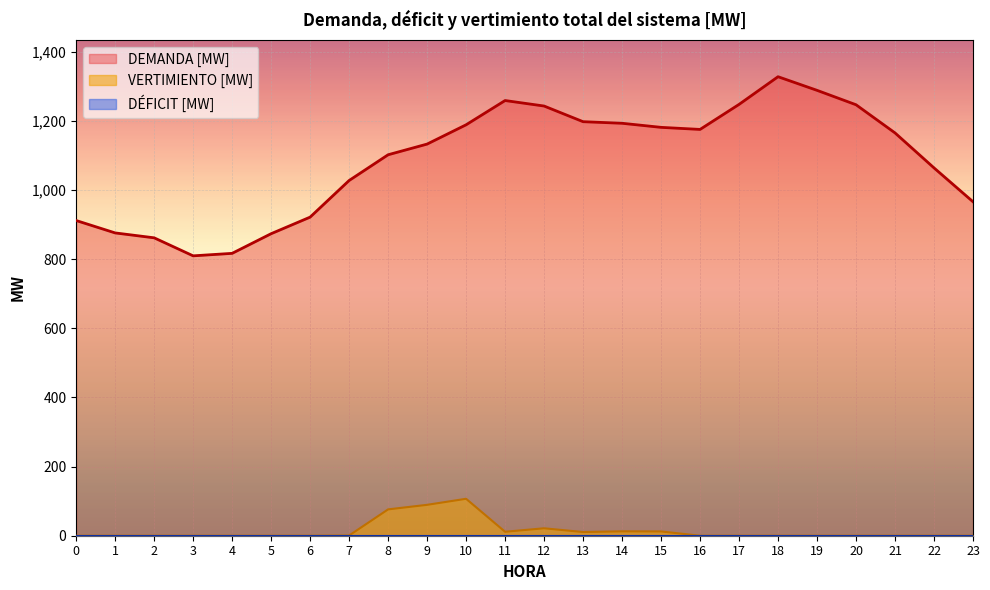

What is the difference between the DEMANDA [MW] values at 4 and 5?

56.9